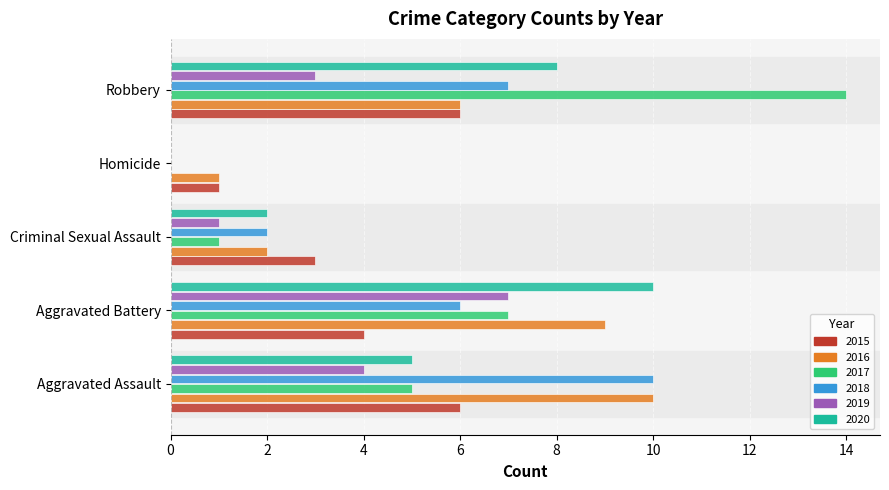

Is it true that 2018 equals 1 at Criminal Sexual Assault?

False